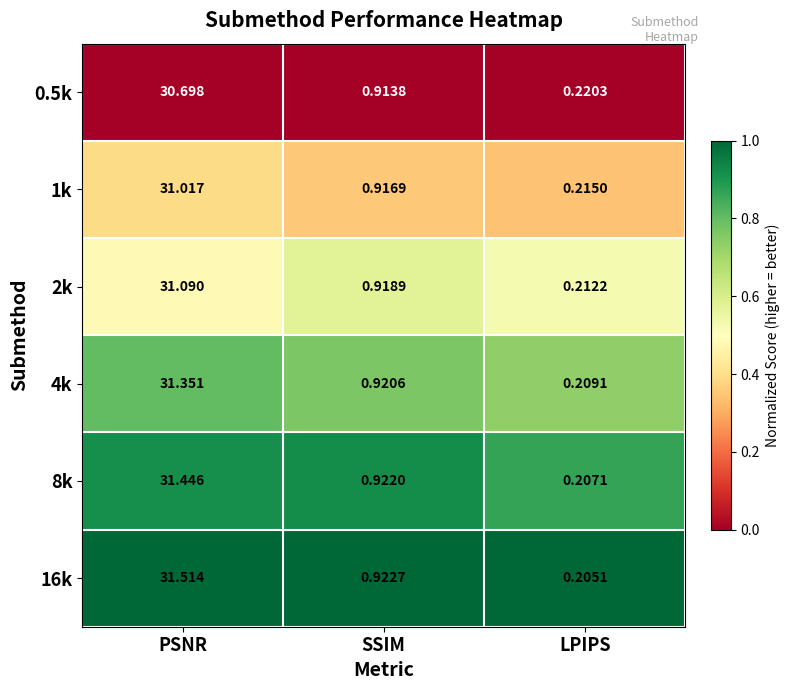

Where is 1k nearest to the value 15?

SSIM